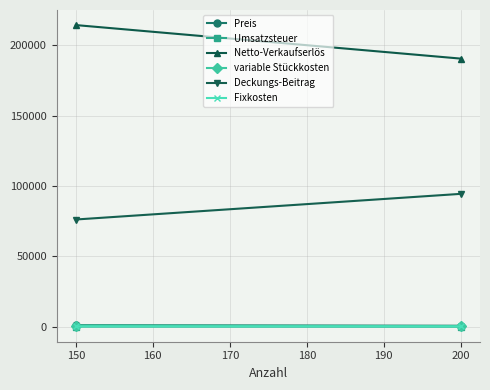

How many series are shown in this chart?

6